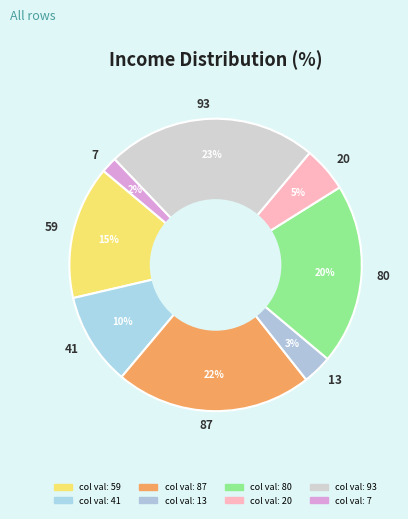

Which slice is the smallest?

7